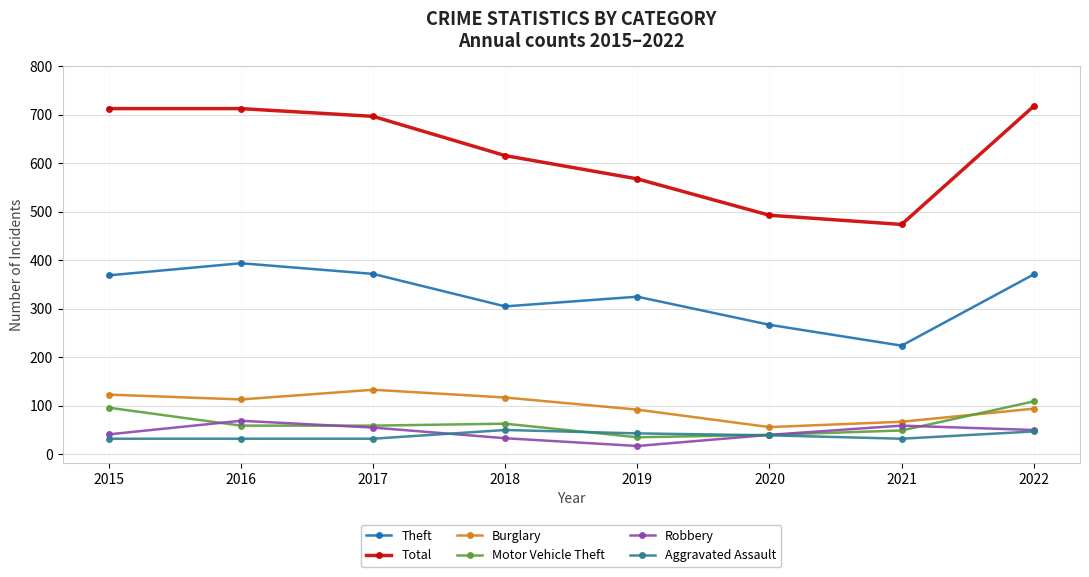

How many data points in Robbery are less than 50?

4